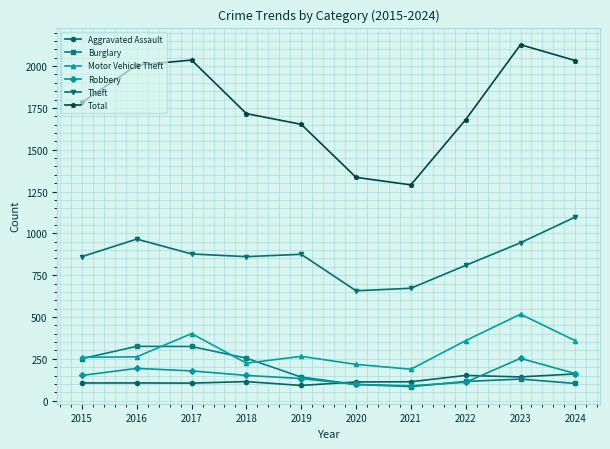

Between 2016 and 2021, which series saw the biggest shift?

Total